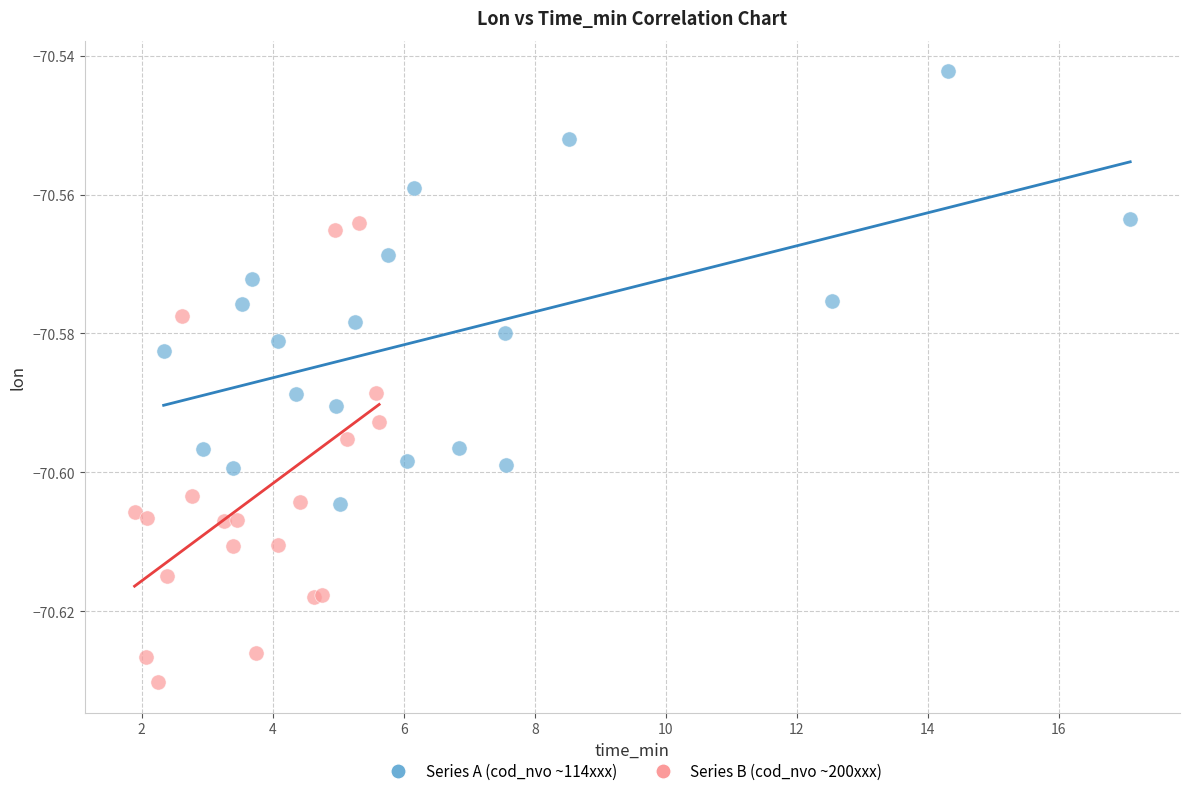

Which series contains the highest Y value?

Series A (cod_nvo ~114xxx)